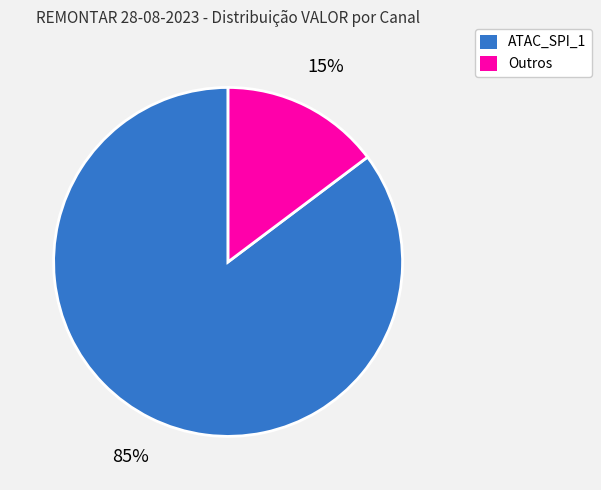

Is there any slice that represents more than half of the pie?

Yes